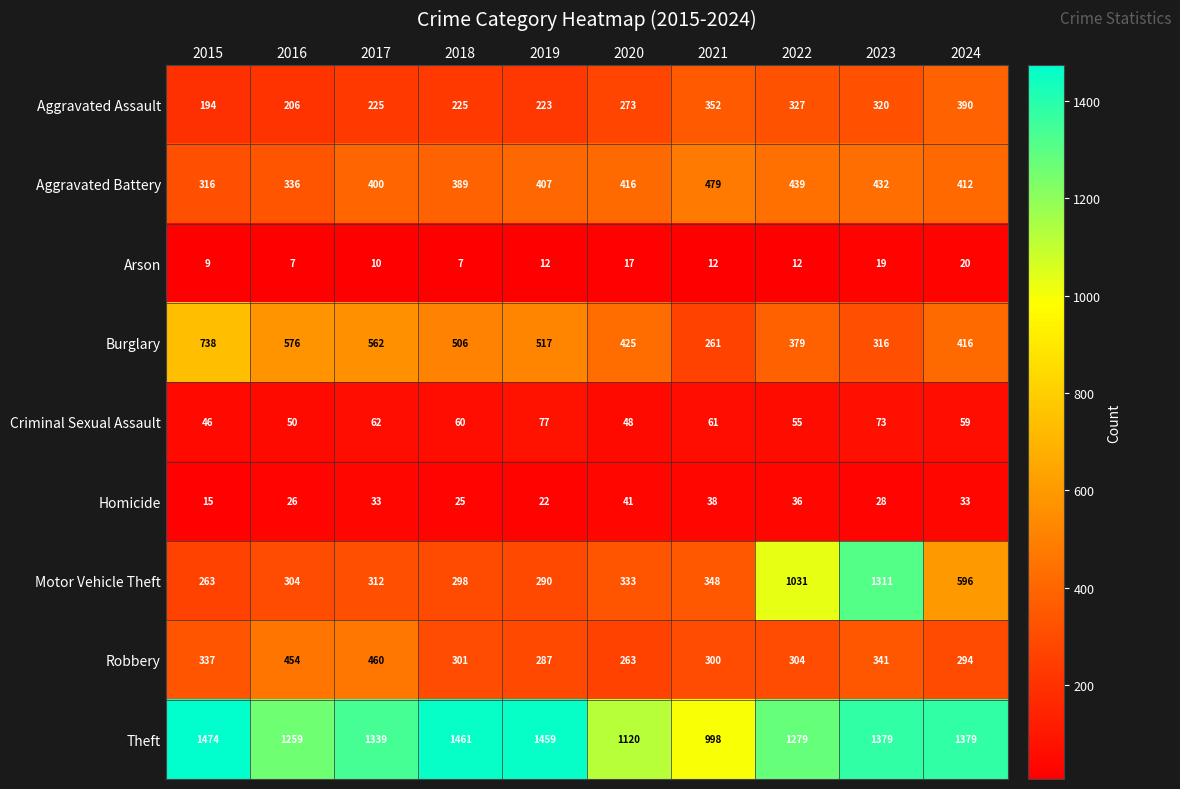

Which label corresponds to the largest value in the chart?

2015